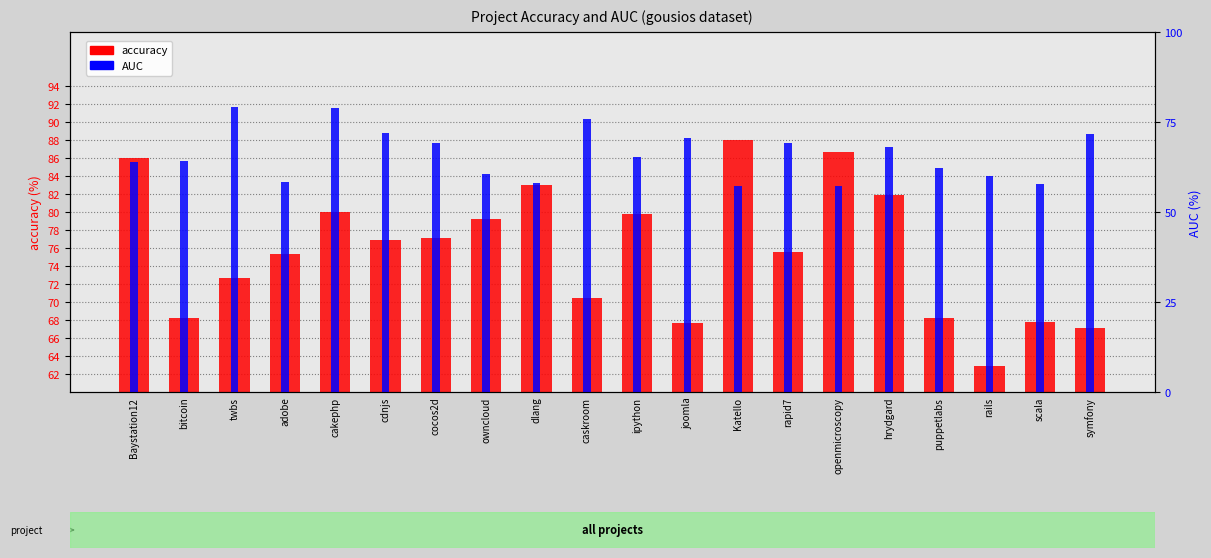

Does the chart contain stacked bars?

No